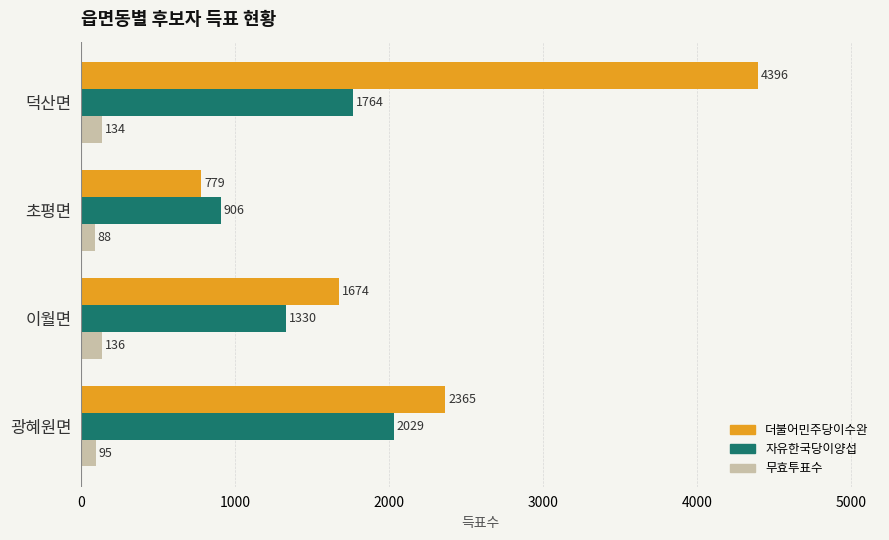

How many 더불어민주당이수완 values are between 1674 and 4396?

3